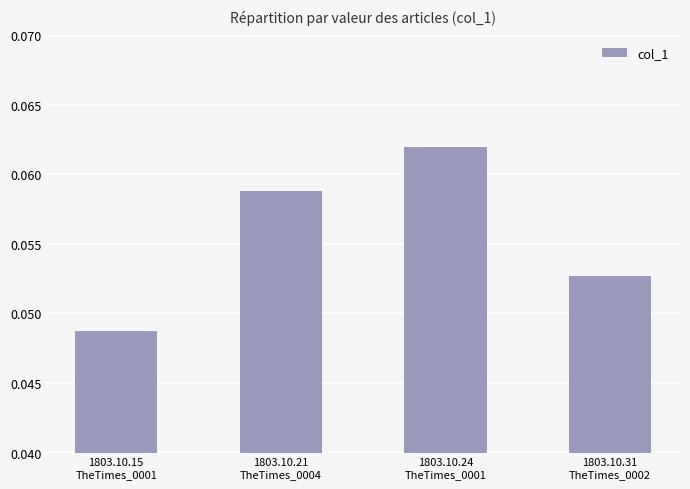

How many distinct data groups are displayed?

1